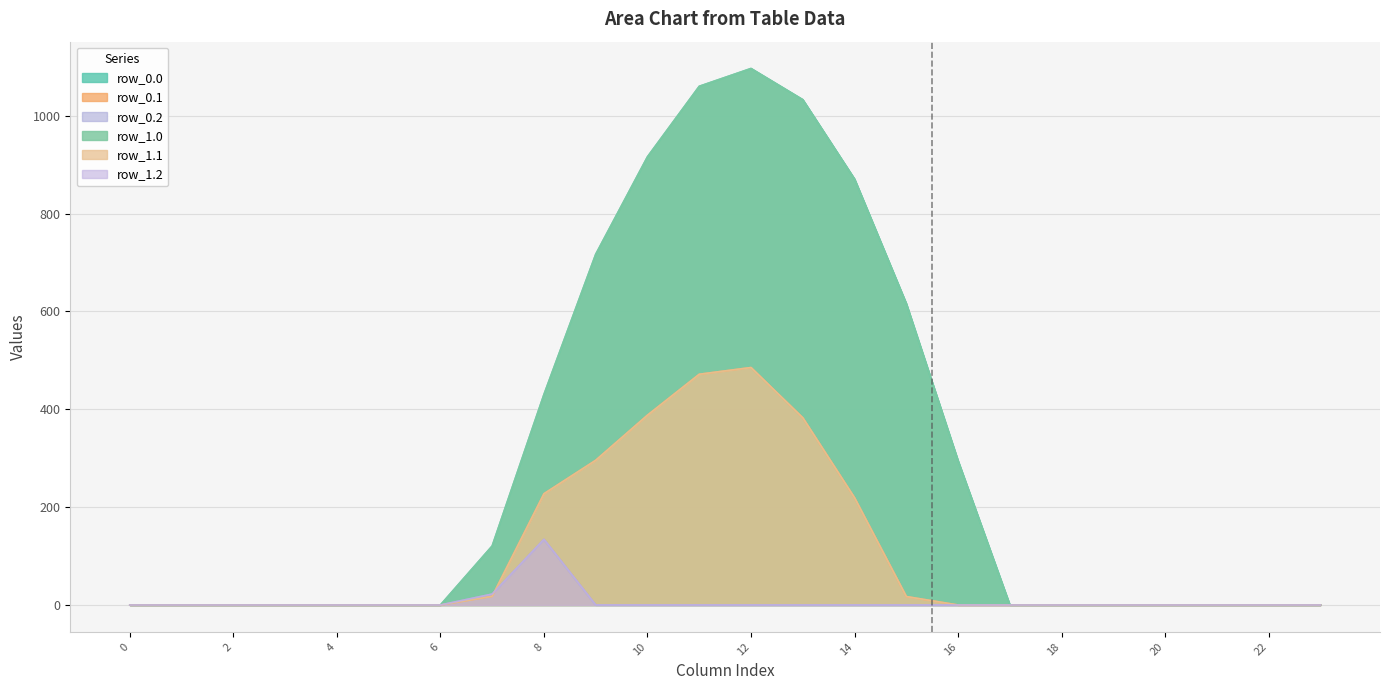

Reading left to right, transcribe all the data shown in this chart.

row_0.0: 0.0	0.0	0.0	0.0	0.0	0.0	0.0	120.6	430.3	716.9	916.2	1060.3	1096.7	1032.9	870.6	615.9	294.5	0.0	0.0	0.0	0.0	0.0	0.0	0.0
row_0.1: 0.0	0.0	0.0	0.0	0.0	0.0	0.0	17.7	227.5	295.9	388.1	471.7	485.4	382.7	219.2	17.3	0.0	0.0	0.0	0.0	0.0	0.0	0.0	0.0
row_0.2: 0.0	0.0	0.0	0.0	0.0	0.0	0.0	22.3	134.2	0.0	0.0	0.0	0.0	0.0	0.0	0.0	0.0	0.0	0.0	0.0	0.0	0.0	0.0	0.0
row_1.0: 0.0	0.0	0.0	0.0	0.0	0.0	0.0	120.6	430.3	716.9	916.2	1060.3	1096.7	1032.9	870.6	615.9	294.5	0.0	0.0	0.0	0.0	0.0	0.0	0.0
row_1.1: 0.0	0.0	0.0	0.0	0.0	0.0	0.0	17.7	227.5	295.9	388.1	471.7	485.4	382.7	219.2	17.3	0.0	0.0	0.0	0.0	0.0	0.0	0.0	0.0
row_1.2: 0.0	0.0	0.0	0.0	0.0	0.0	0.0	22.3	134.2	0.0	0.0	0.0	0.0	0.0	0.0	0.0	0.0	0.0	0.0	0.0	0.0	0.0	0.0	0.0